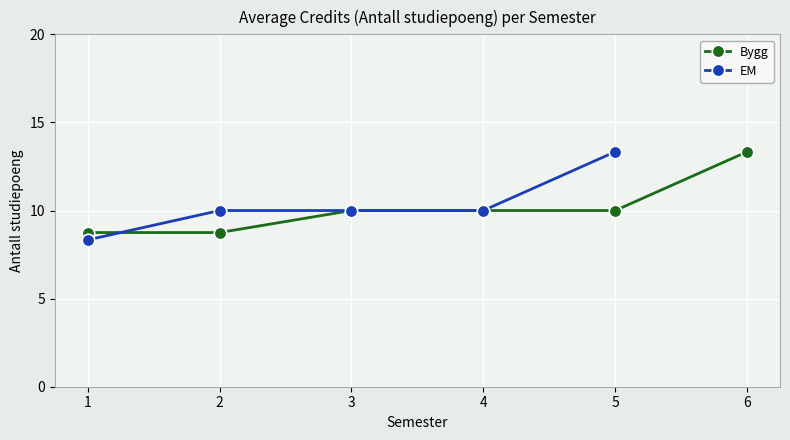

How many values in the Bygg series exceed 10?

1